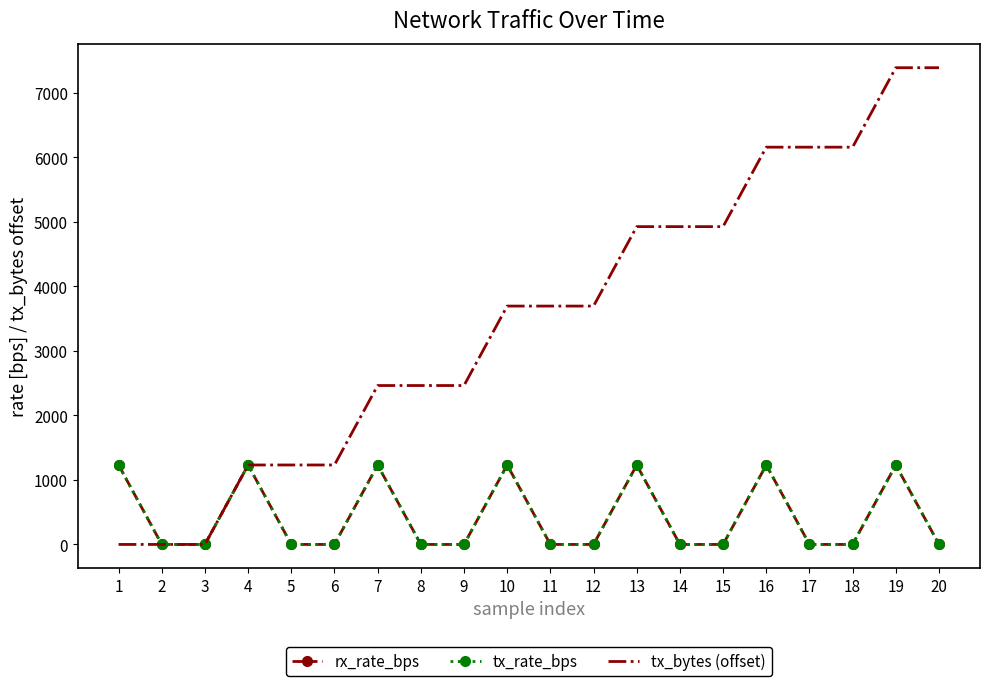

The value of rx_rate_bps at 1 is 762. True or false?

False